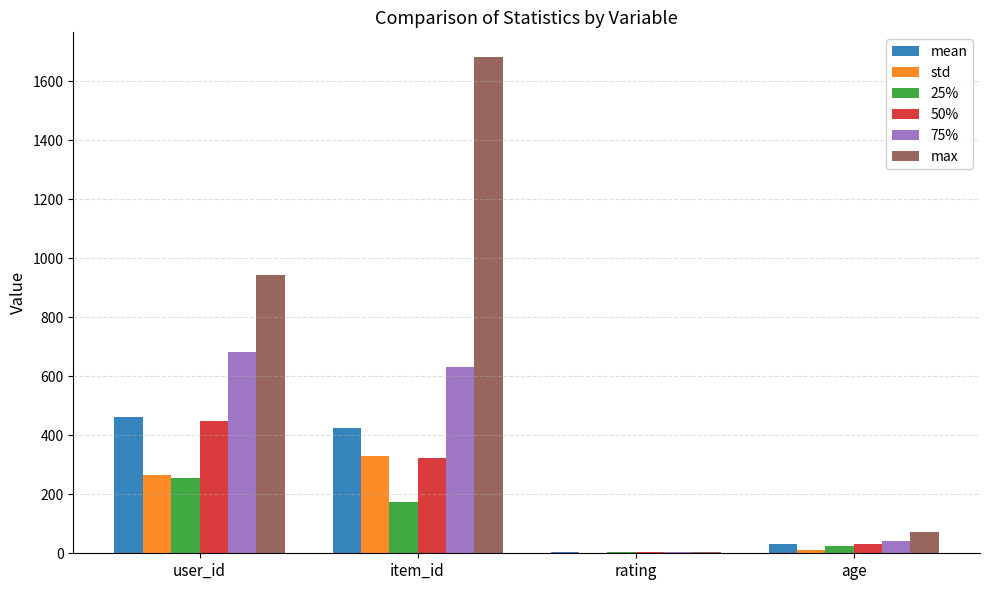

What is the total value across all series at user_id?

3055.1